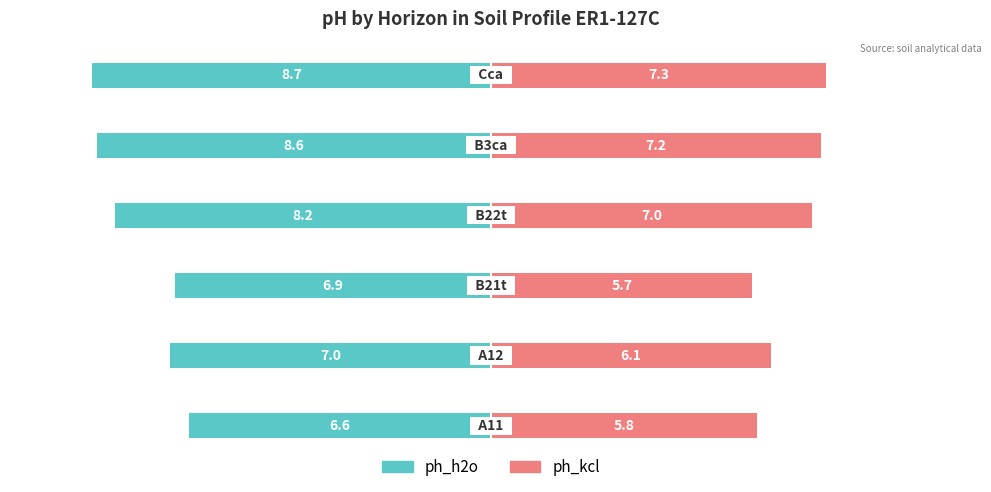

Reading right to left, transcribe all the data shown in this chart.

ph_h2o: 5=-8.7	4=-8.6	3=-8.2	2=-6.9	1=-7.0	0=-6.6
ph_kcl: 5=7.3	4=7.2	3=7.0	2=5.7	1=6.1	0=5.8